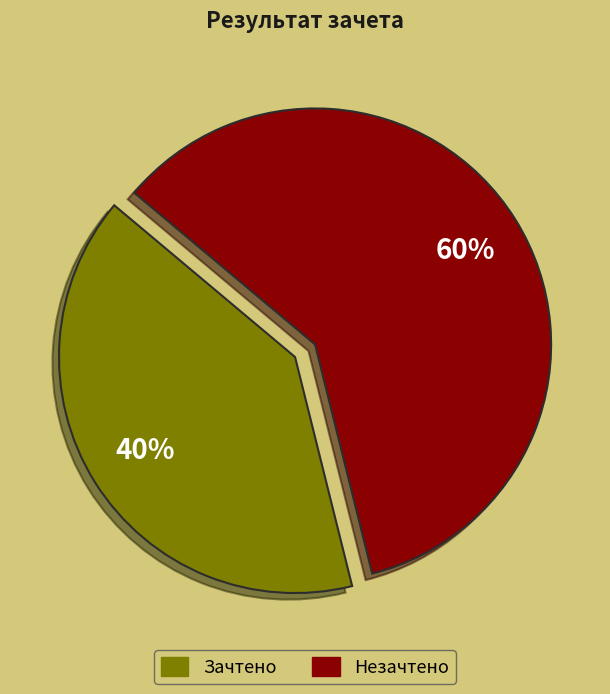

Which category has the biggest portion of the pie?

Незачтено